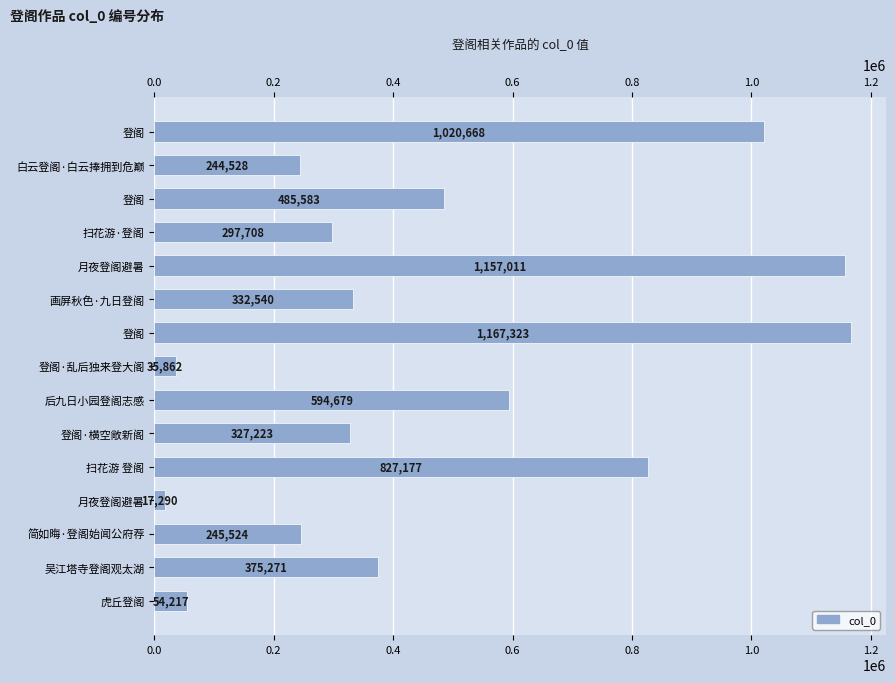

The chart shows a value of 54217 at 虎丘登阁. True or false?

True